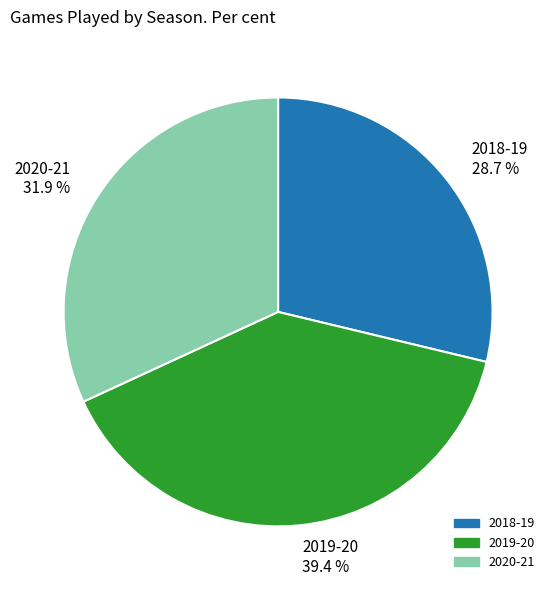

How many segments does this pie chart have?

3